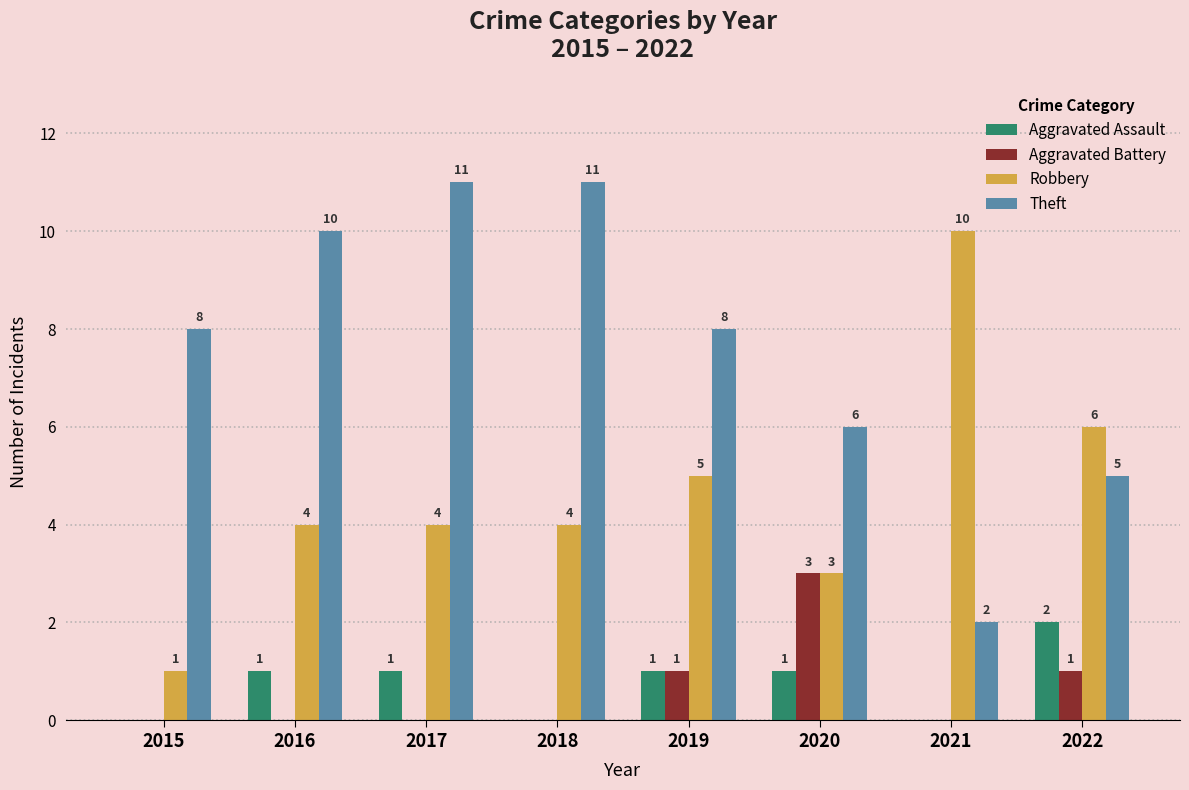

At which category is the sum across all series the highest?

2017